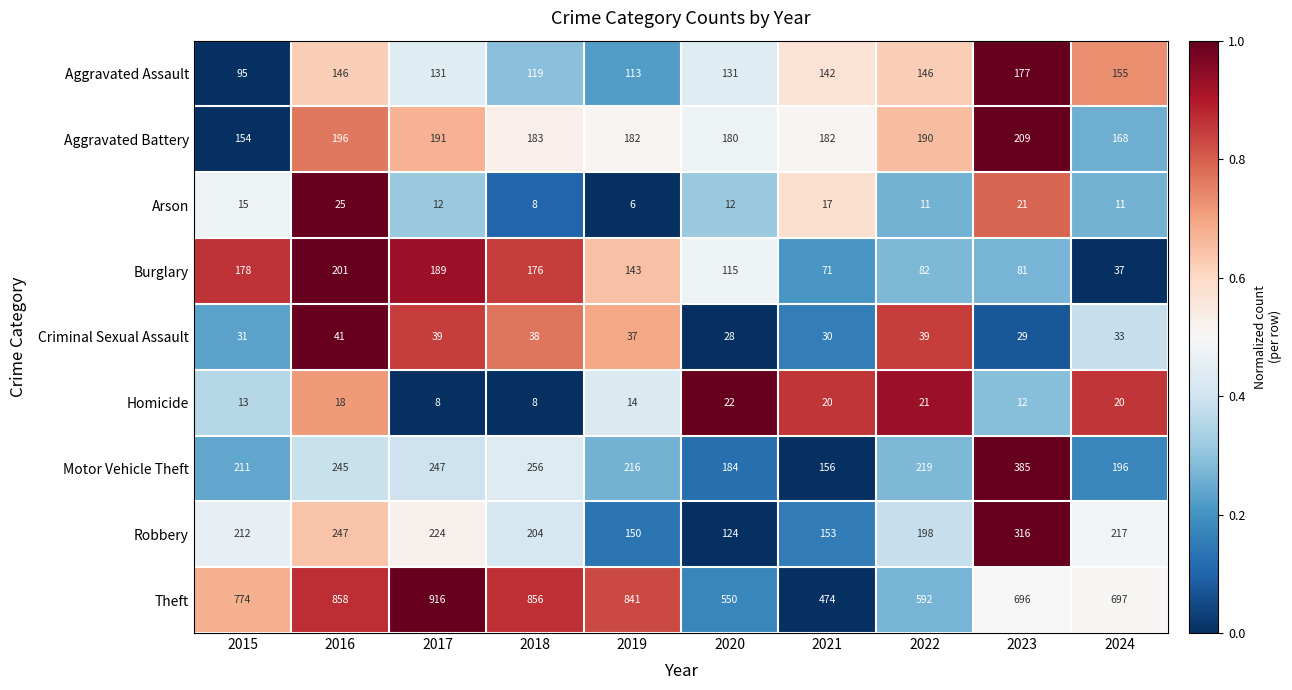

At which label is Robbery closest to 220?

2024